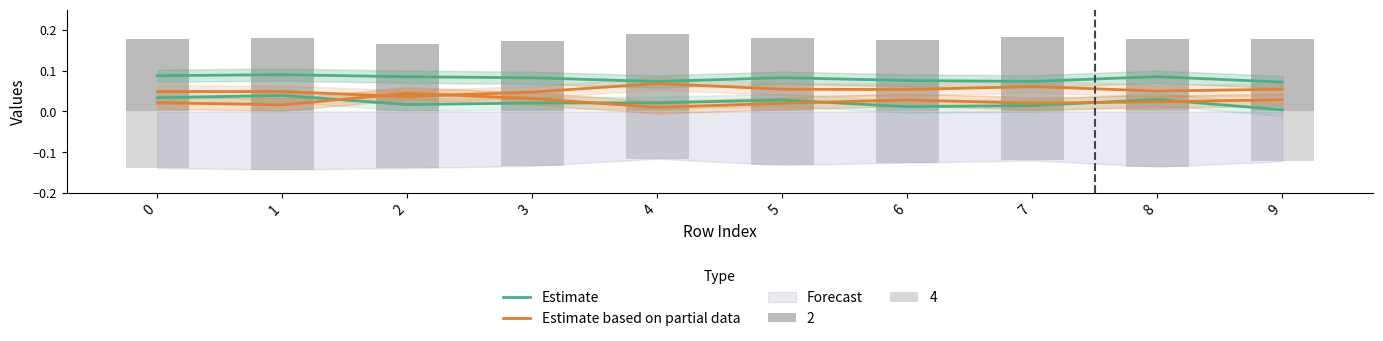

True or false: Estimate based on partial data has a value of 0.0 at 7.

False